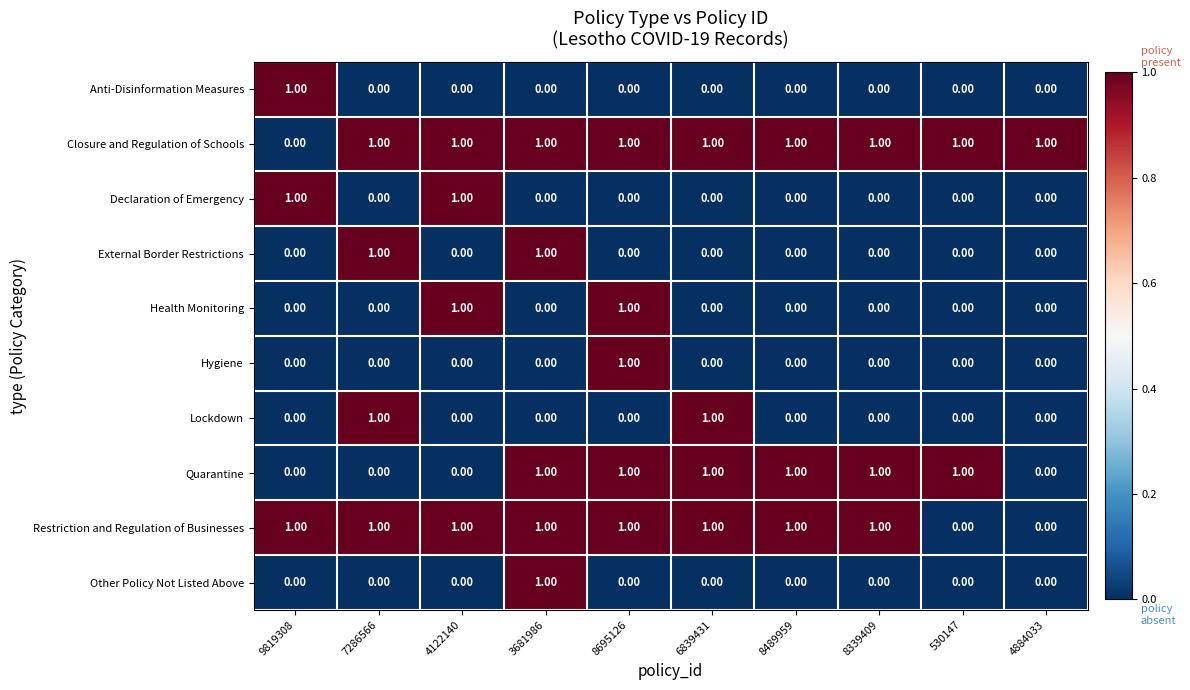

What is the maximum value shown in the chart?

1